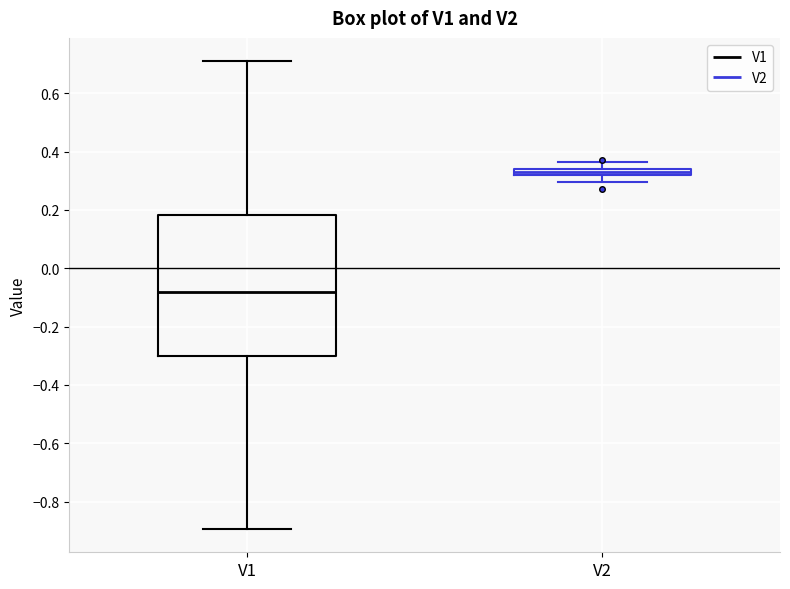

Comparing the boxes themselves (not the whiskers), which one is the tallest?

V1